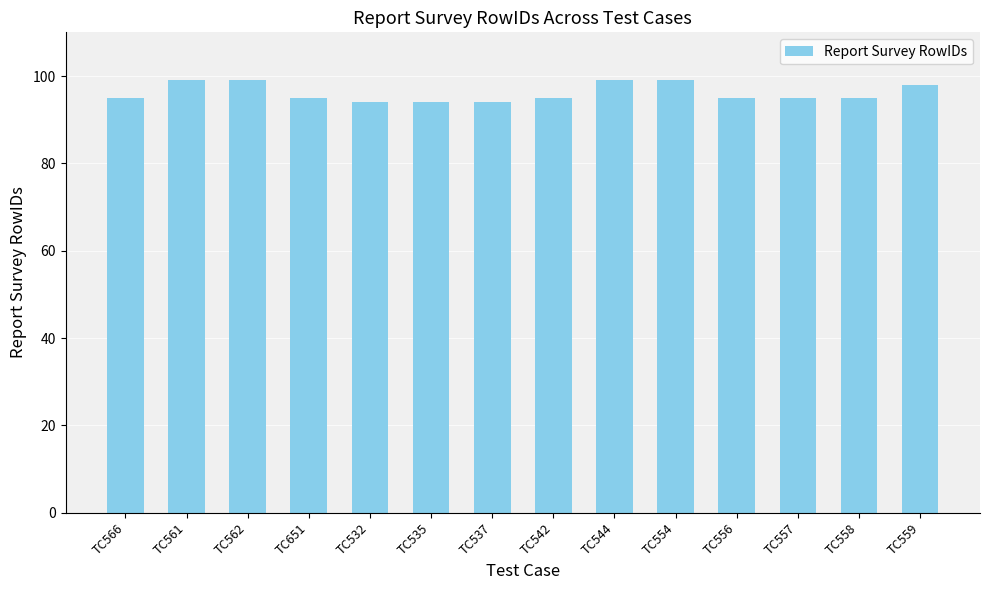

What is the sum of the values at TC558 and TC562?

194